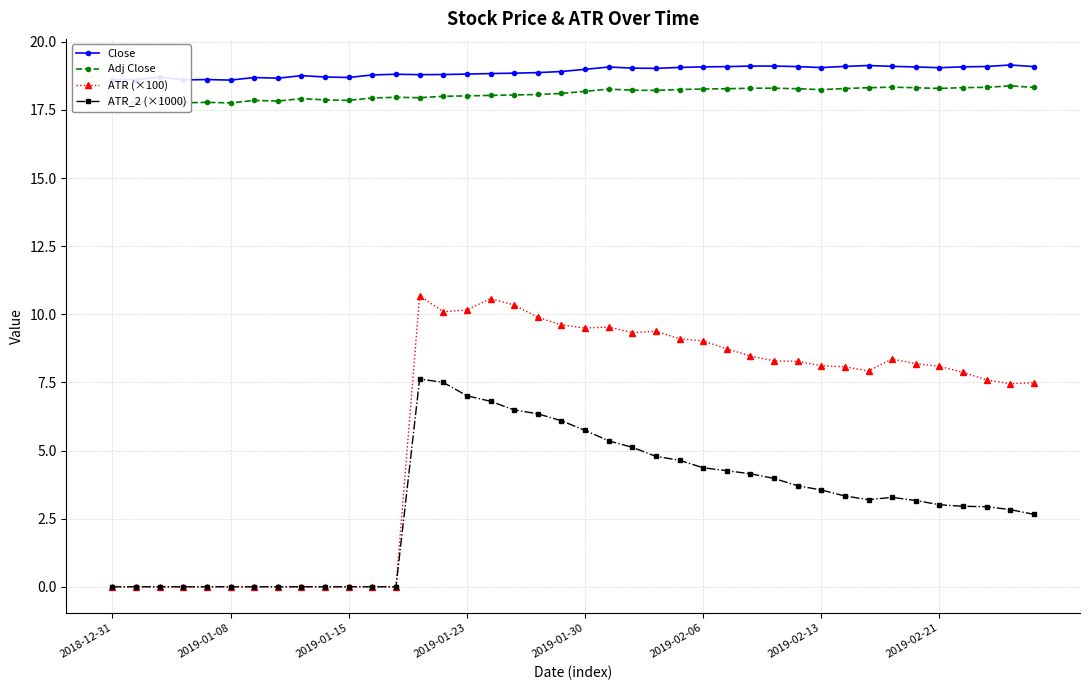

True or false: ATR_2 (×1000) and Adj Close cross at least once.

False